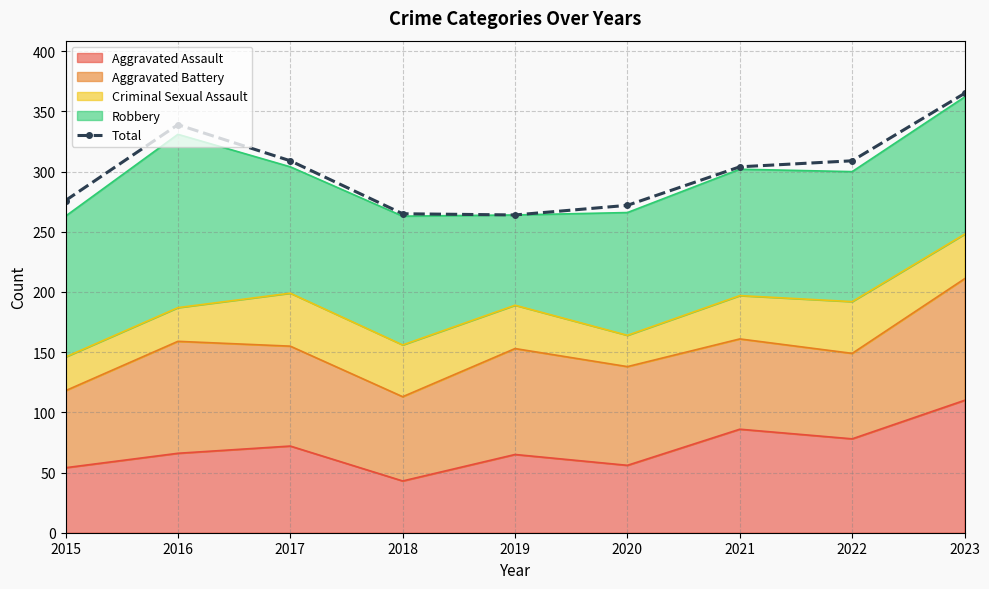

Reading left to right, extract all data points from this chart.

2015=276	2016=339	2017=309	2018=265	2019=264	2020=272	2021=304	2022=309	2023=365